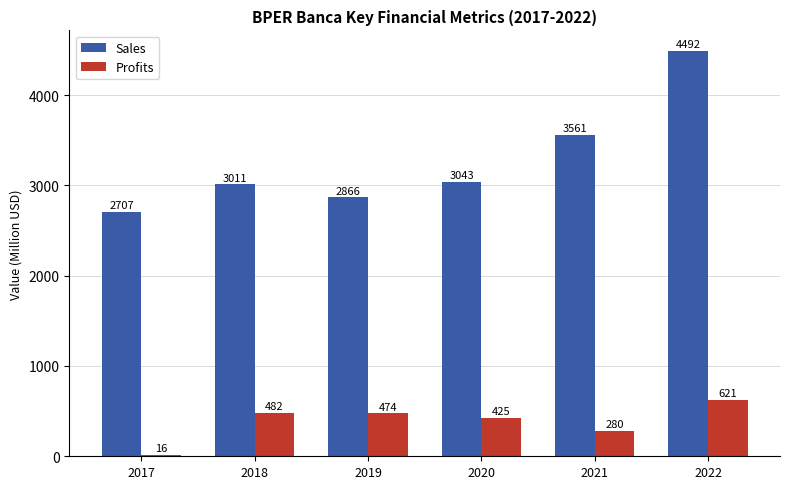

List the labels in order of Profits value, smallest first.

2017, 2021, 2020, 2019, 2018, 2022